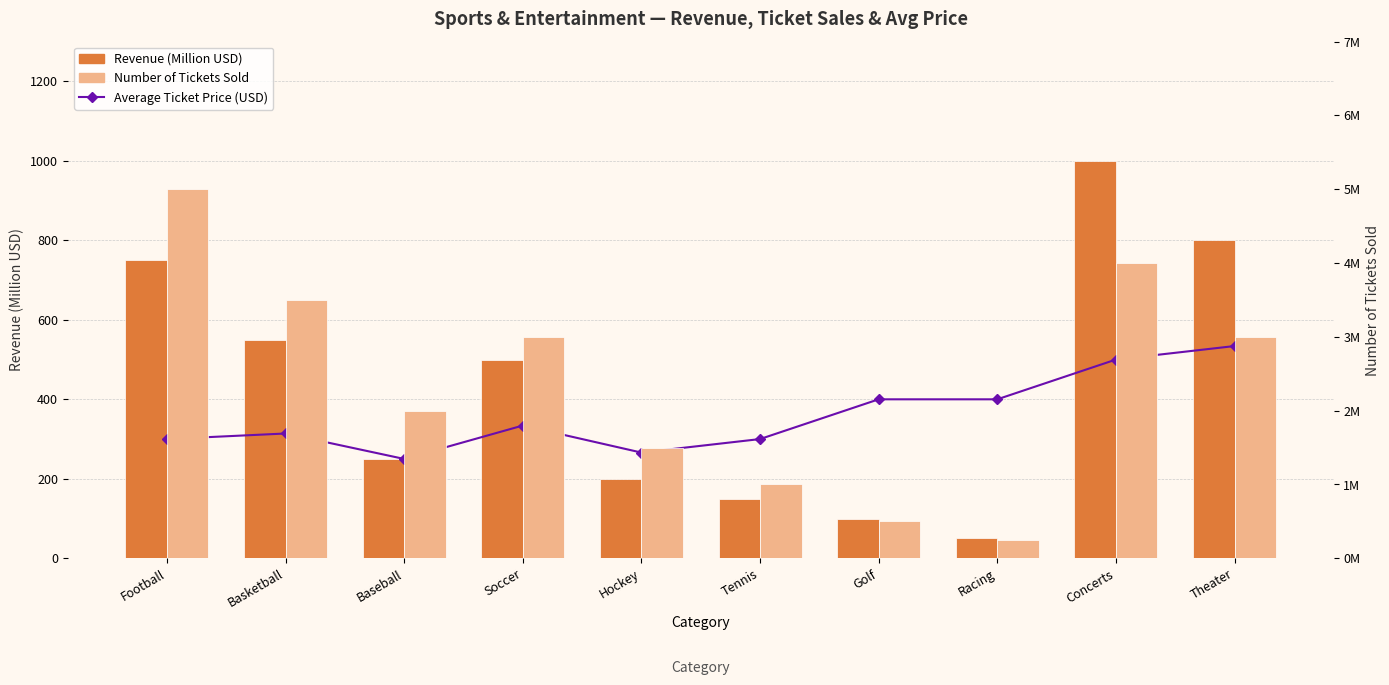

What are all the series names shown in the legend?

Average Ticket Price (USD), Revenue (Million USD), Number of Tickets Sold